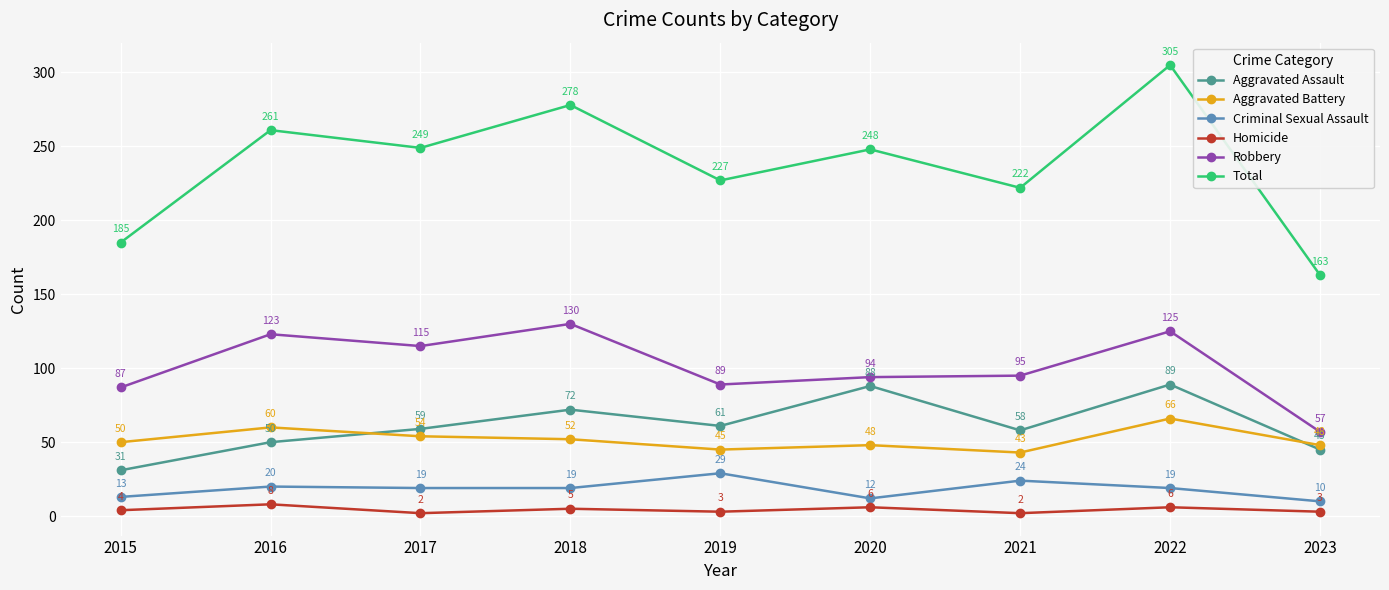

At which label does Criminal Sexual Assault first exceed 19?

2016